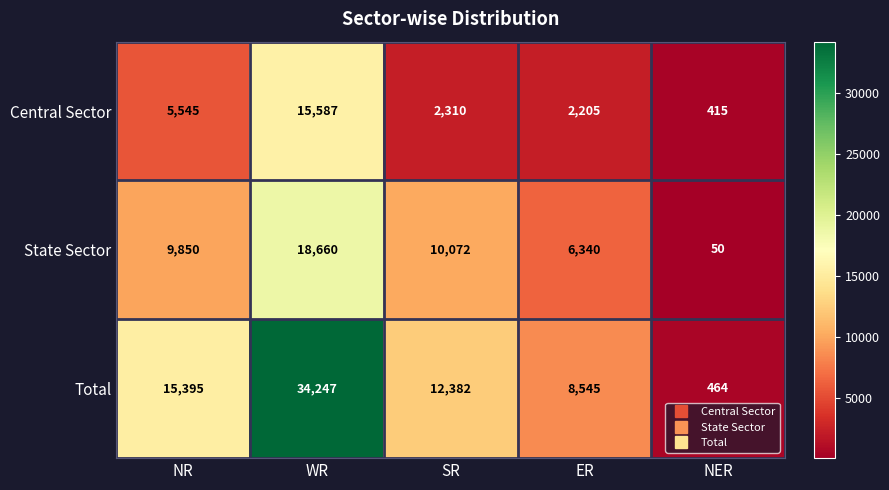

List the series in order of their peak value, highest first.

Total, State Sector, Central Sector